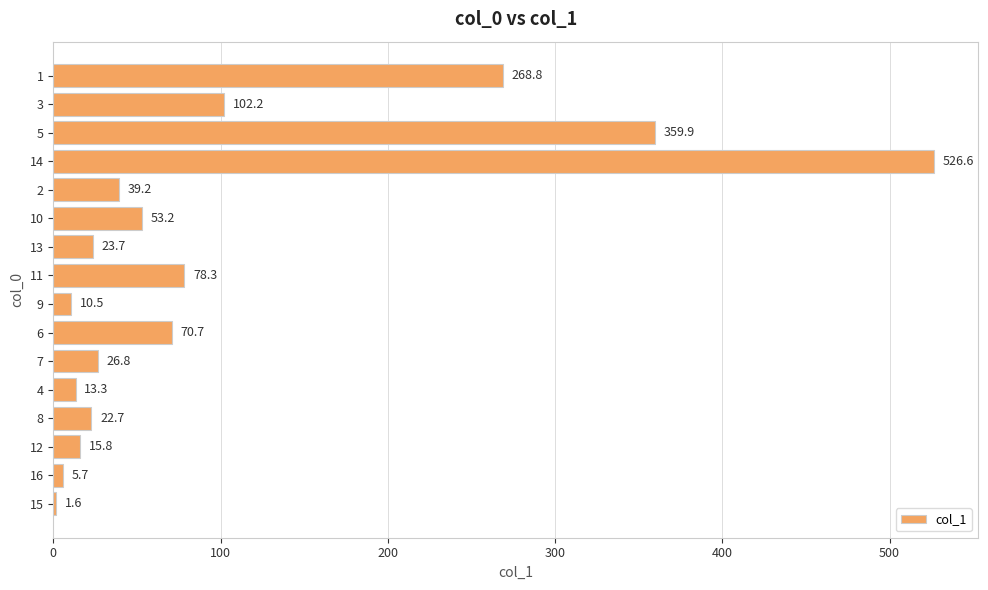

What is the approximate value at 16?

5.7